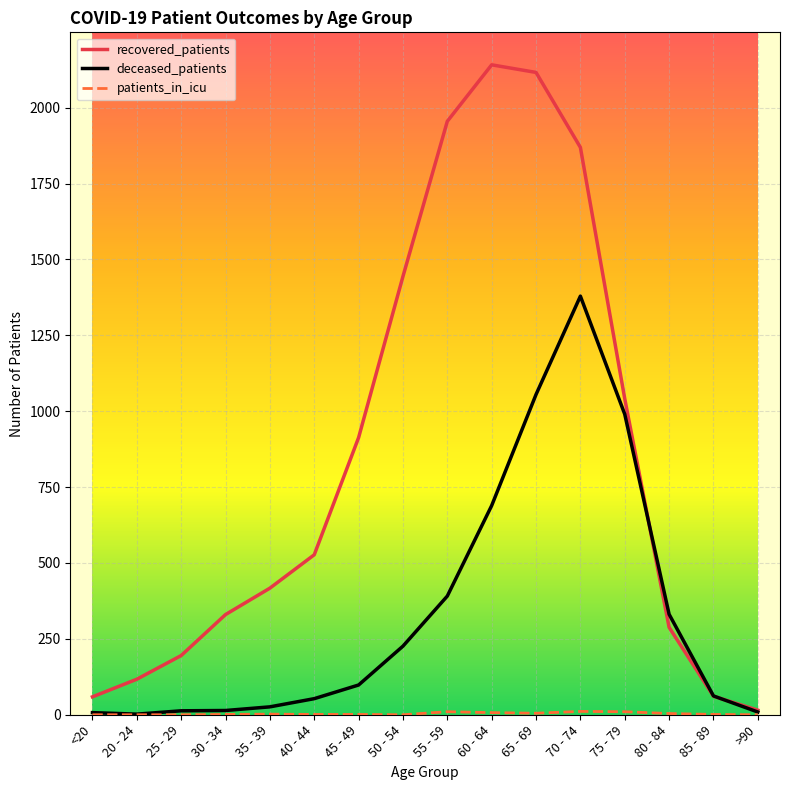

Which series has the largest range (max minus min)?

recovered_patients